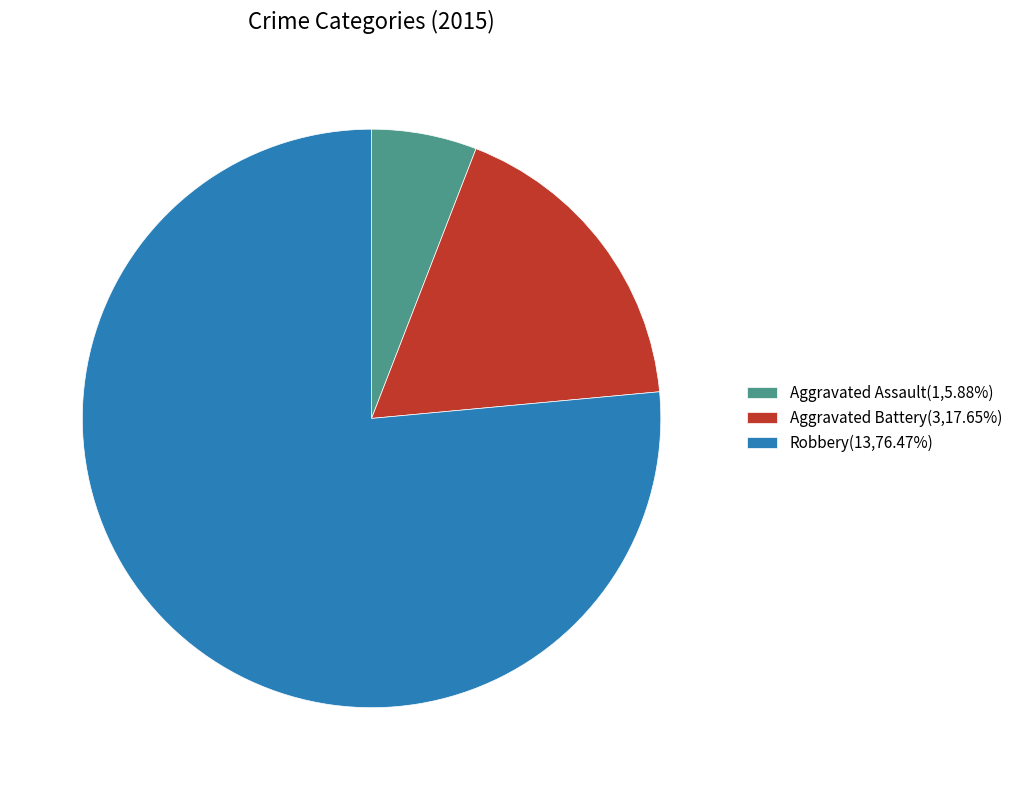

Which slice is the largest?

Robbery